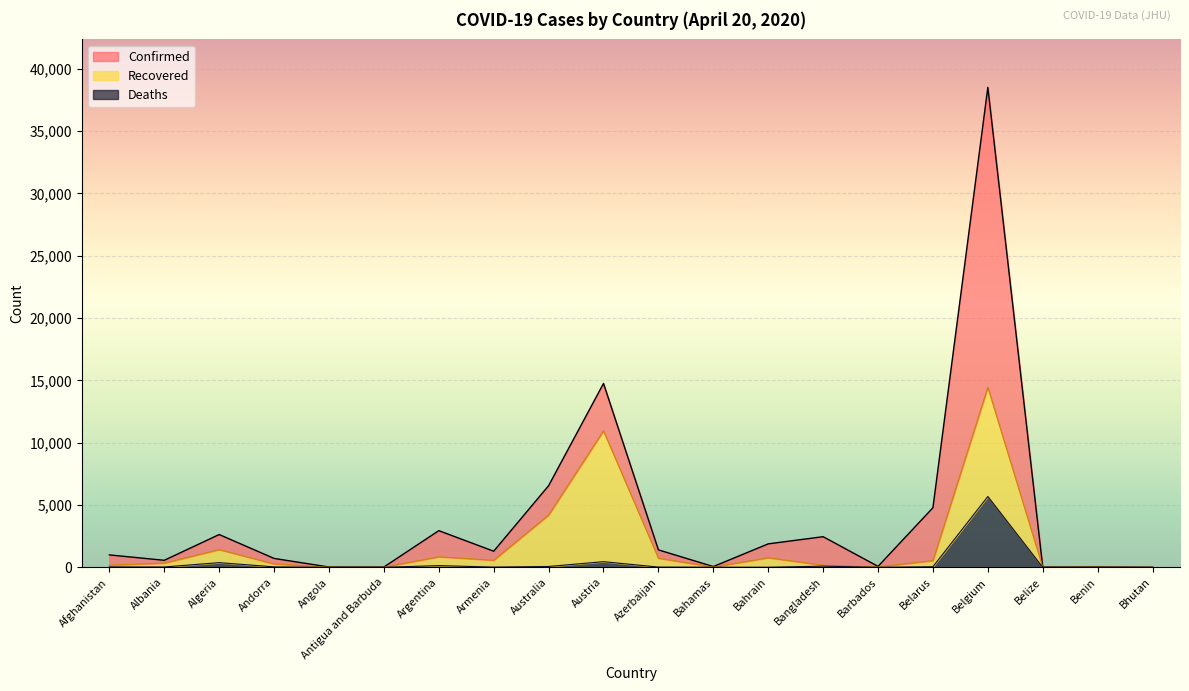

True or false: Deaths and Confirmed cross at least once.

False